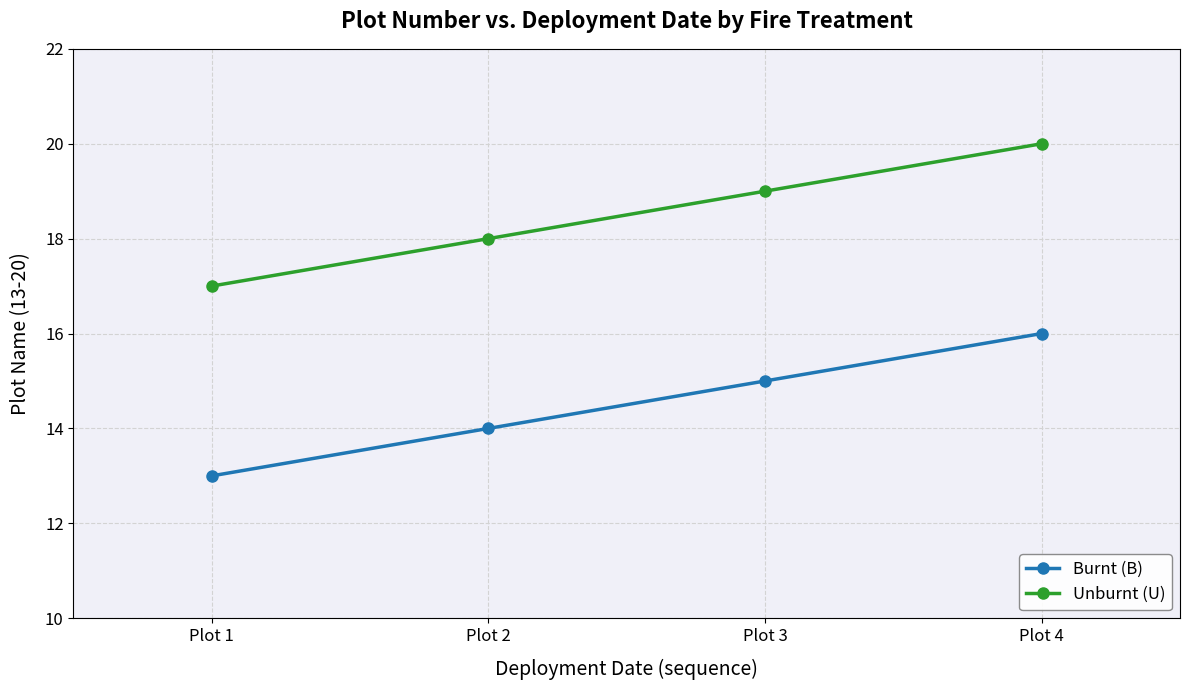

What is the value of the Burnt (B) point at the 2nd from the left?

14